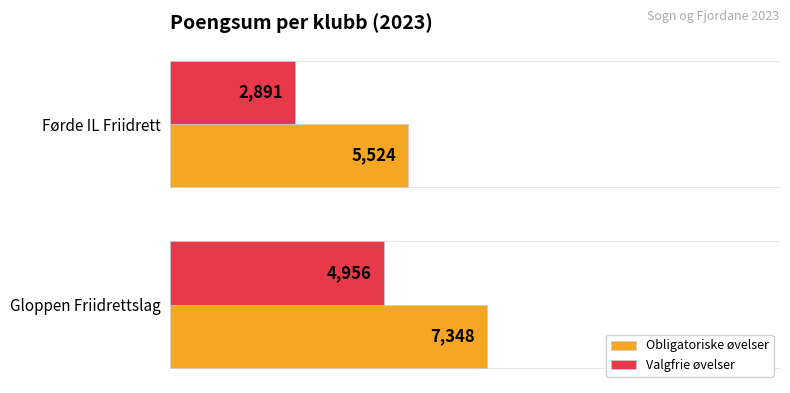

What are all the series names shown in the legend?

Obligatoriske øvelser, Valgfrie øvelser